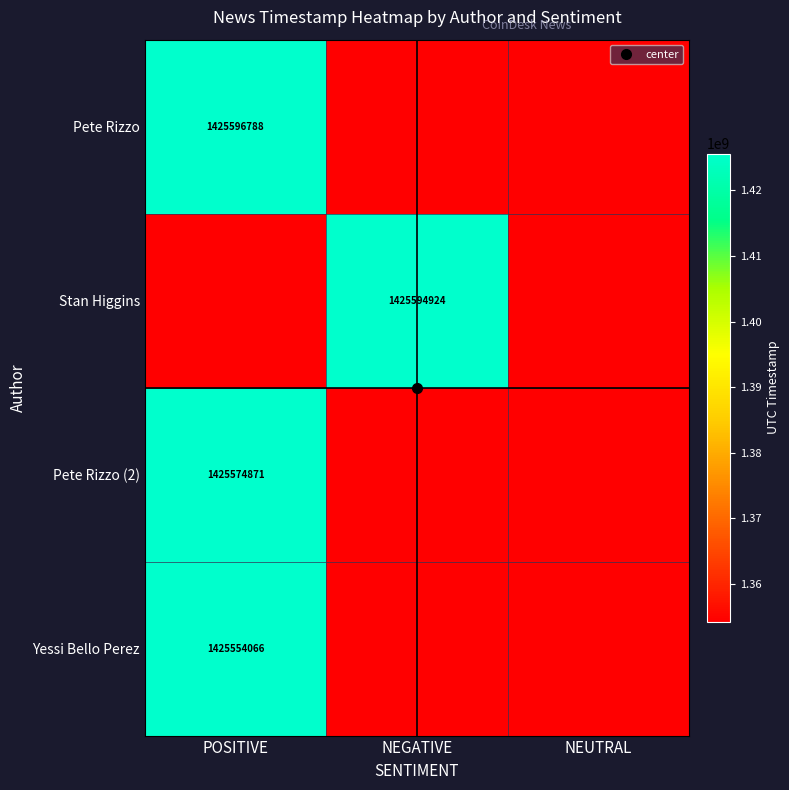

What is the maximum value shown in the chart?

1425596788.0